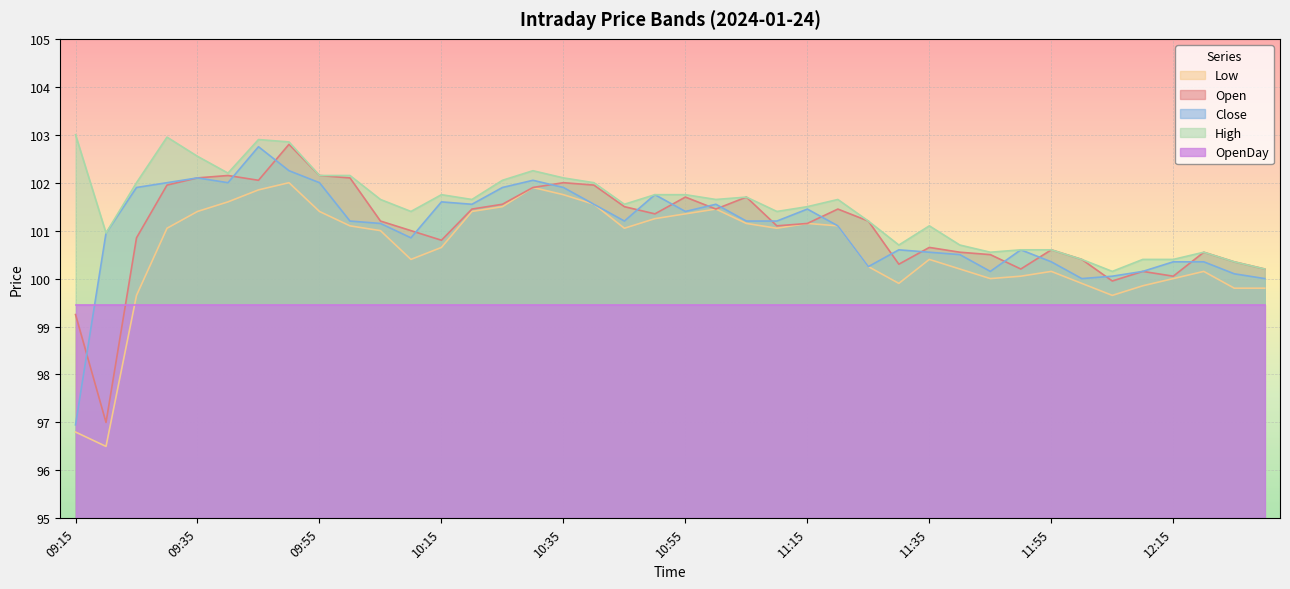

What is the difference between the maximum and minimum values in the Low series?

5.5